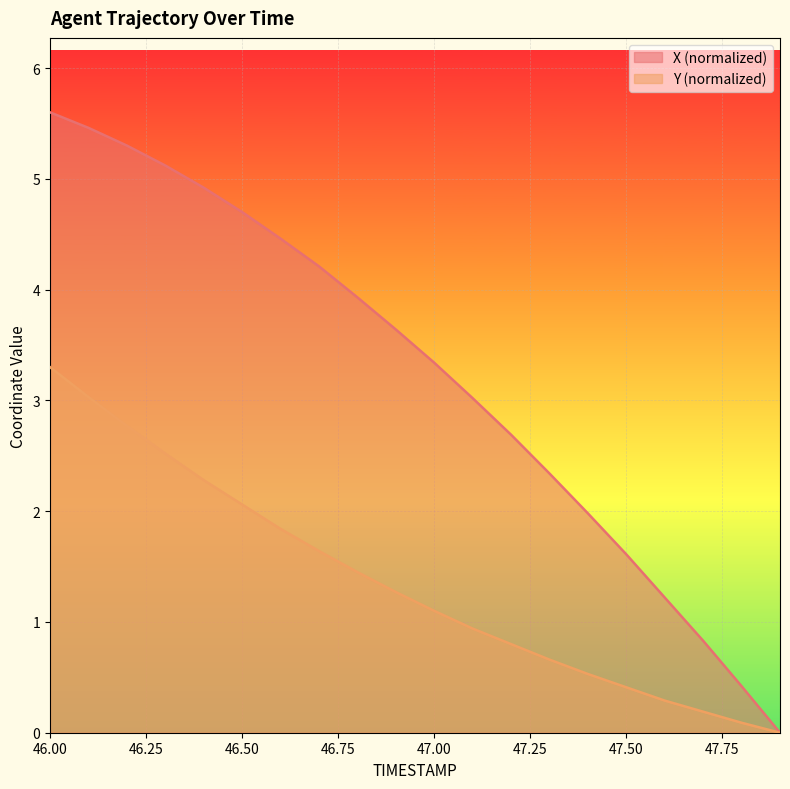

True or false: X and Y cross at least once.

False